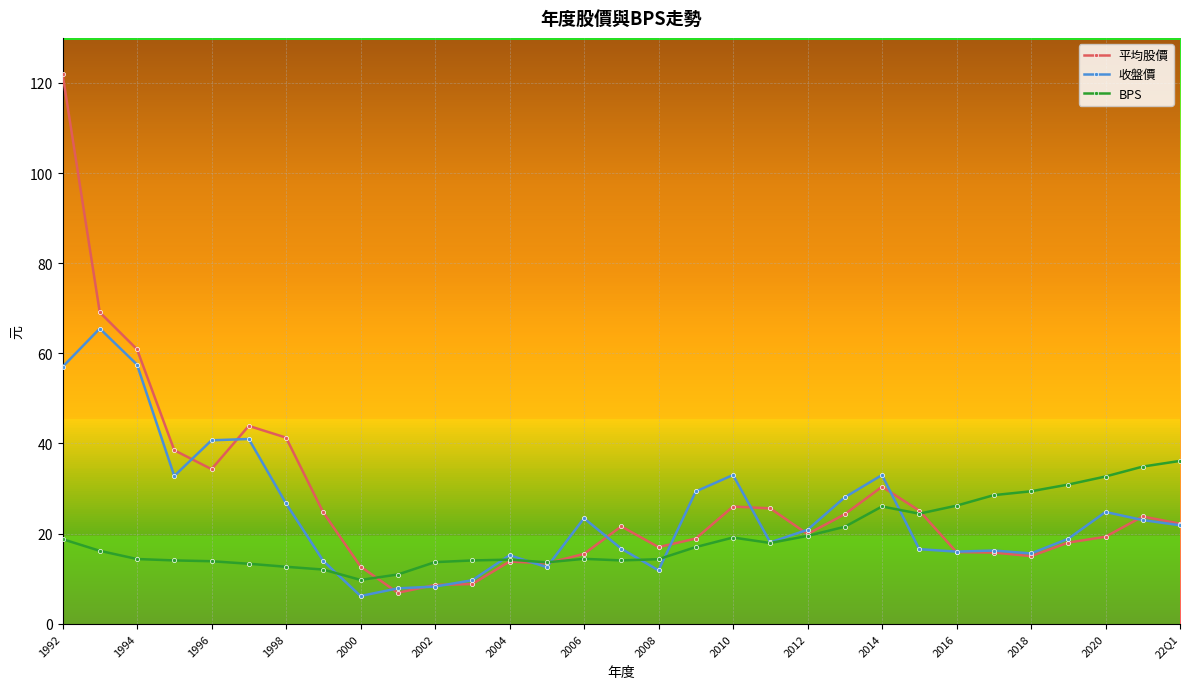

At which category is the sum across all series the highest?

1992